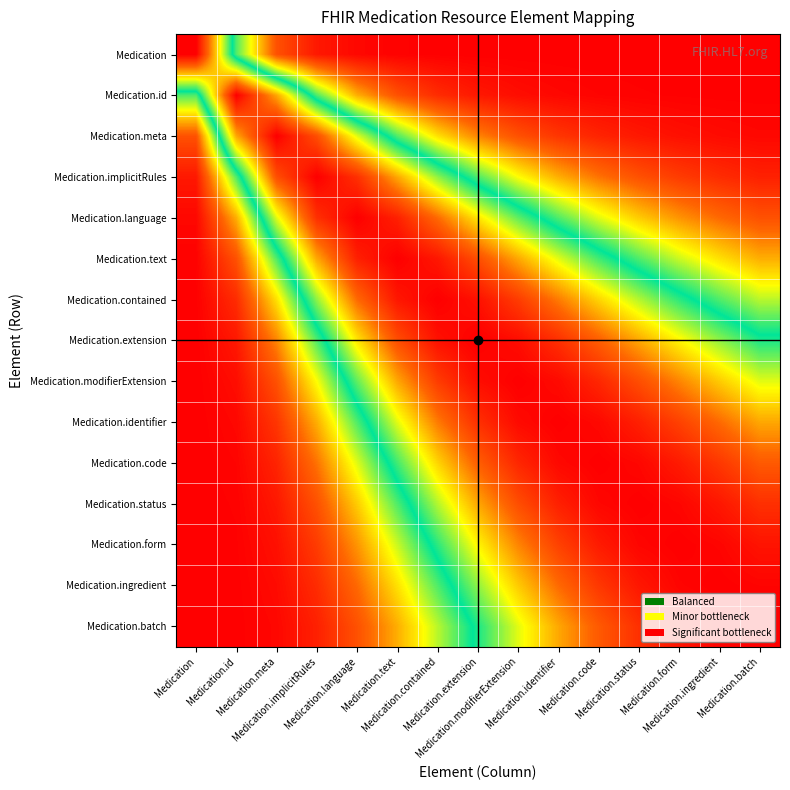

Which series has the widest spread of values?

Medication